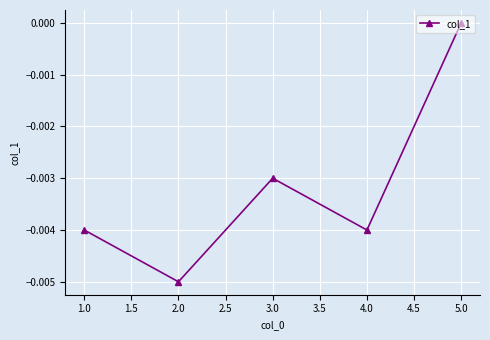

How many lines are shown in the chart?

1